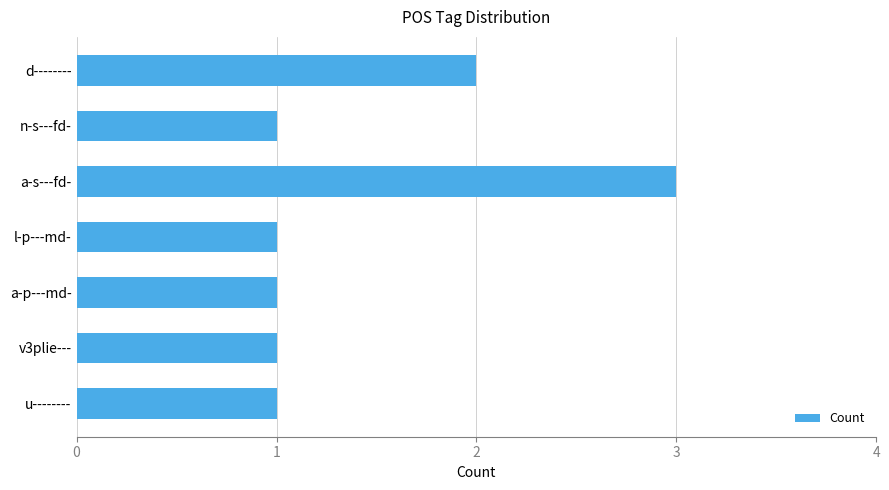

Which category has the highest value across all series?

a-s---fd-